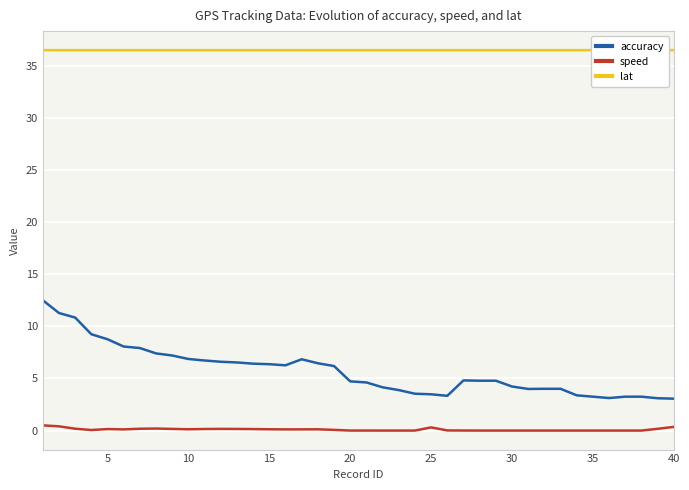

Which series has the widest spread of values?

accuracy